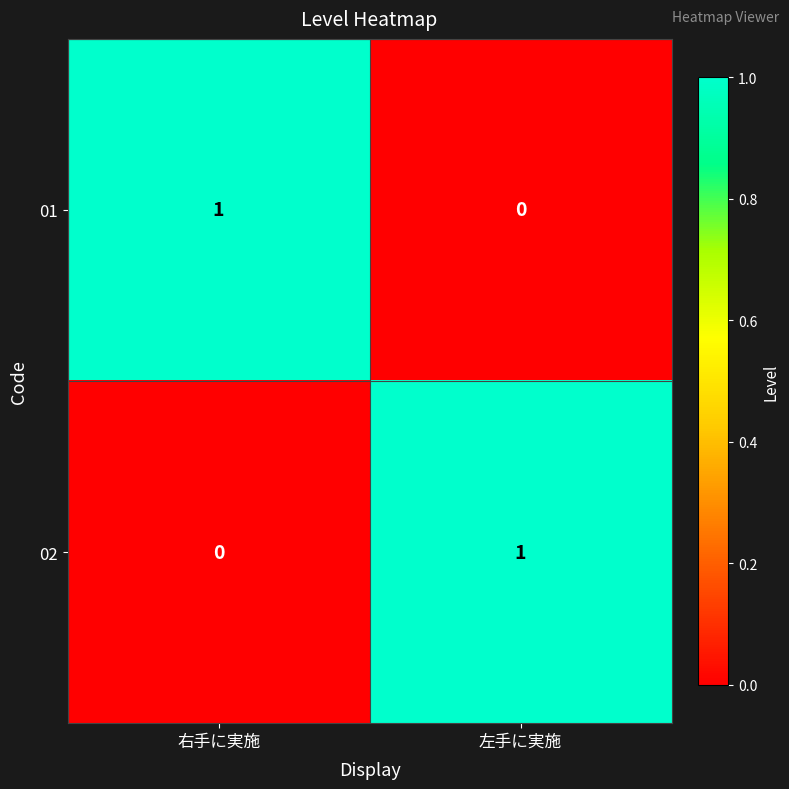

Reading left to right, transcribe all the data shown in this chart.

01: 1	0
02: 0	1